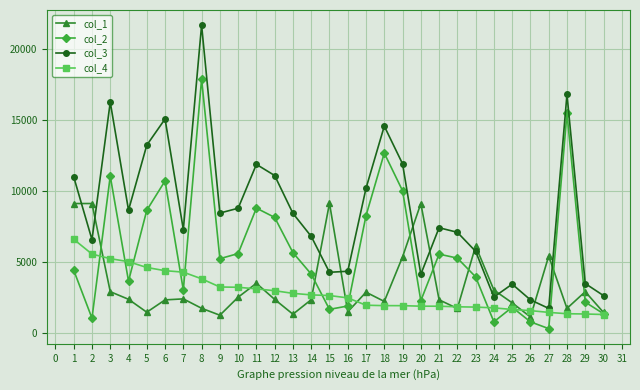

What is the maximum value for col_4?

6592